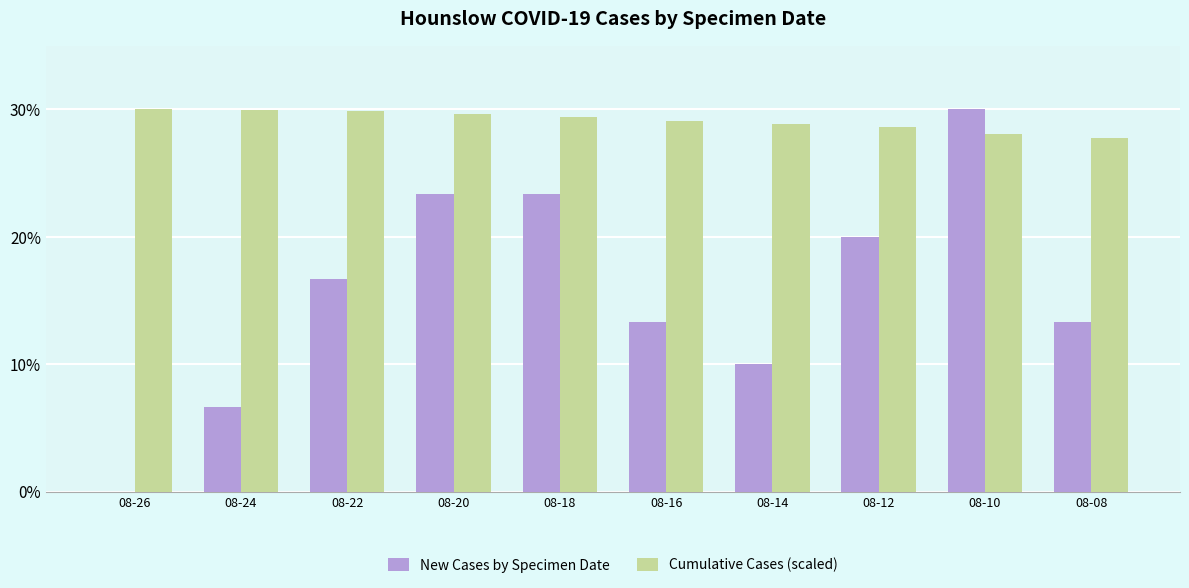

What is the total value across all series at 08-14?

38.8